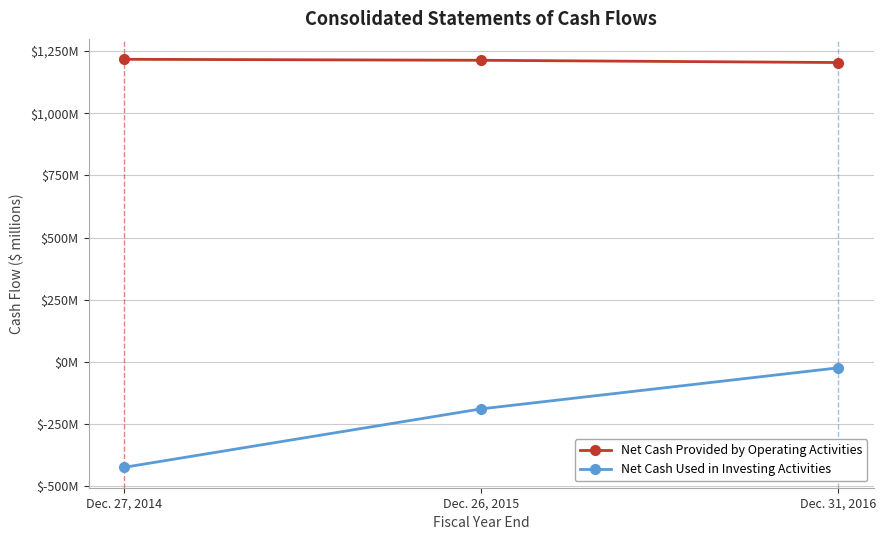

The value of Net Cash Provided by Operating Activities at Dec. 27, 2014 is 1662. True or false?

False